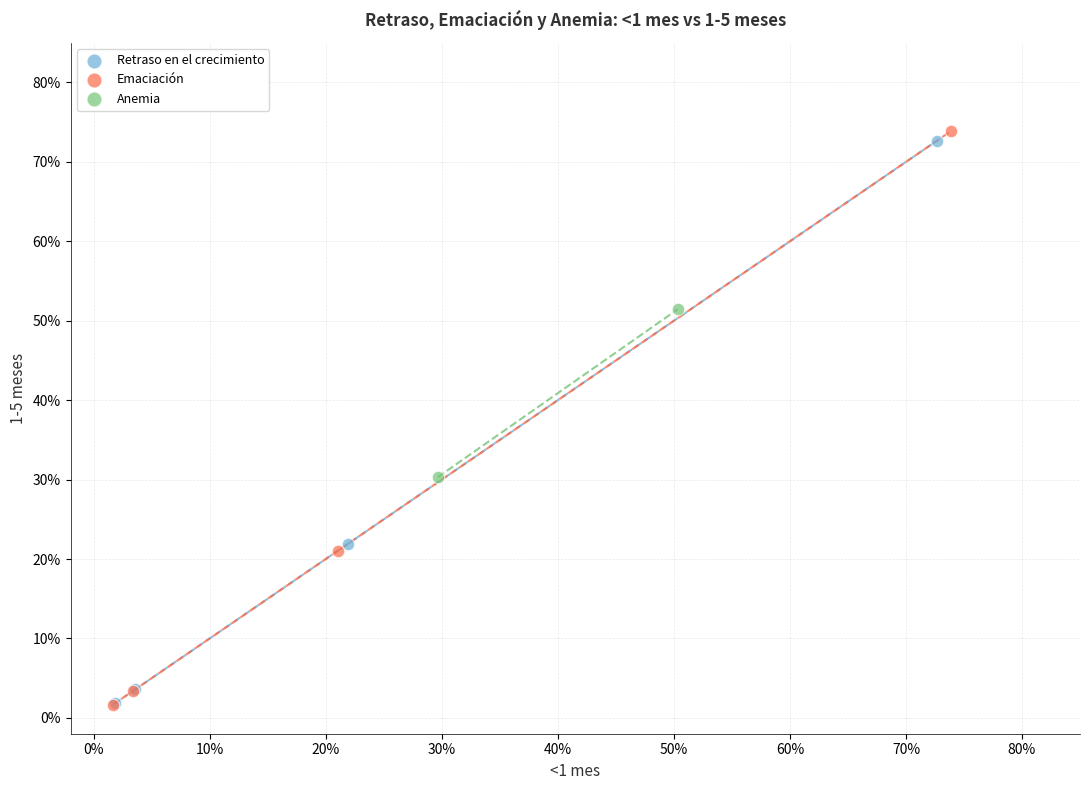

What are all the series names shown in the legend?

Retraso en el crecimiento, Emaciación, Anemia